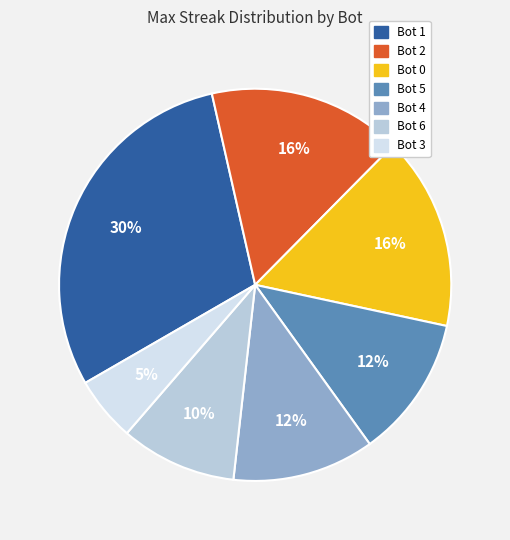

Which category has the biggest portion of the pie?

Bot 1